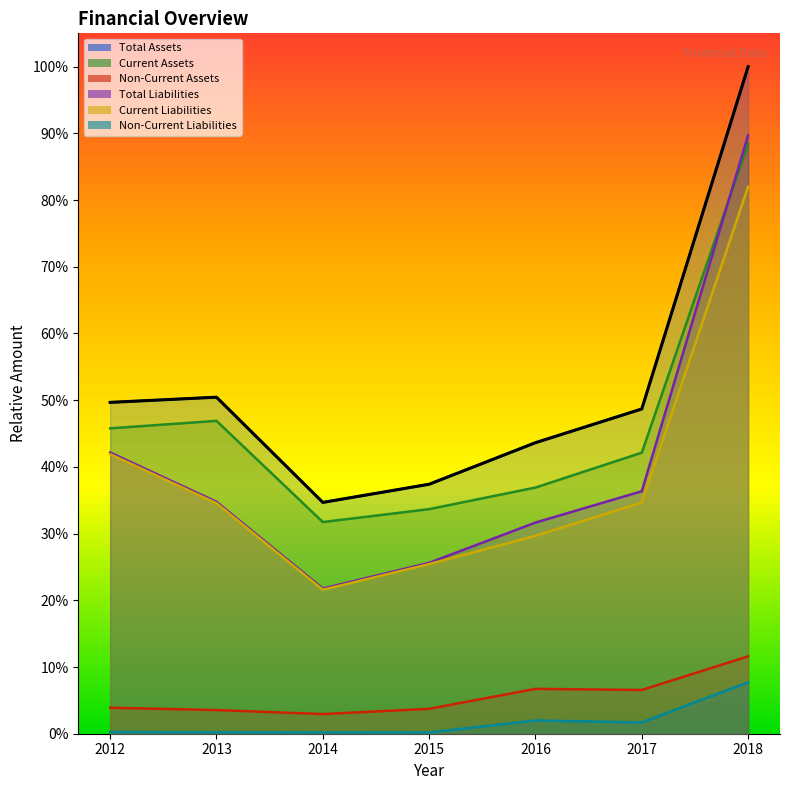

Is it true that Non-Current Liabilities equals 0.0 at 2012?

True